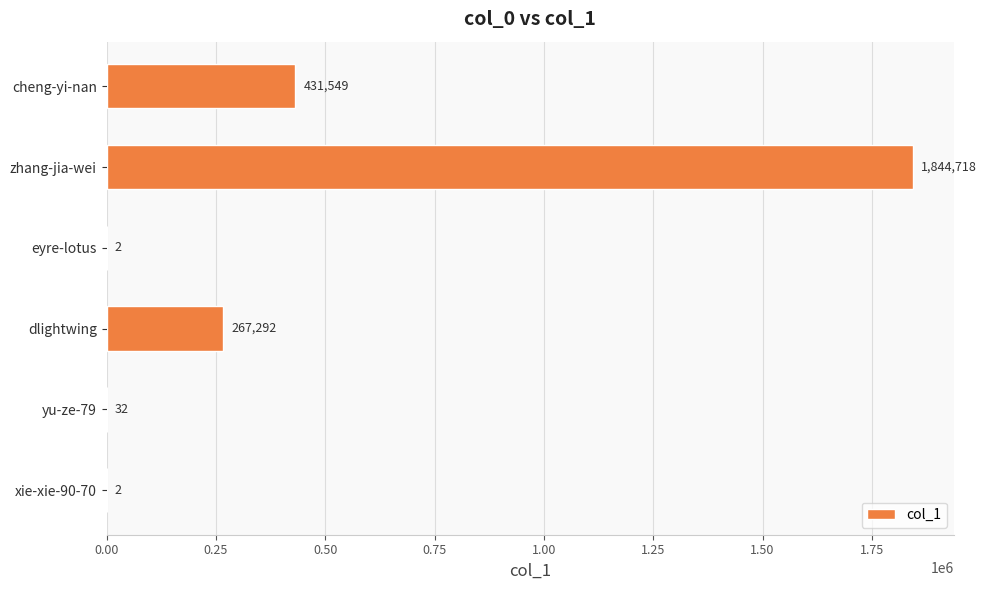

What value does the data have at dlightwing, to the nearest 100?

267300